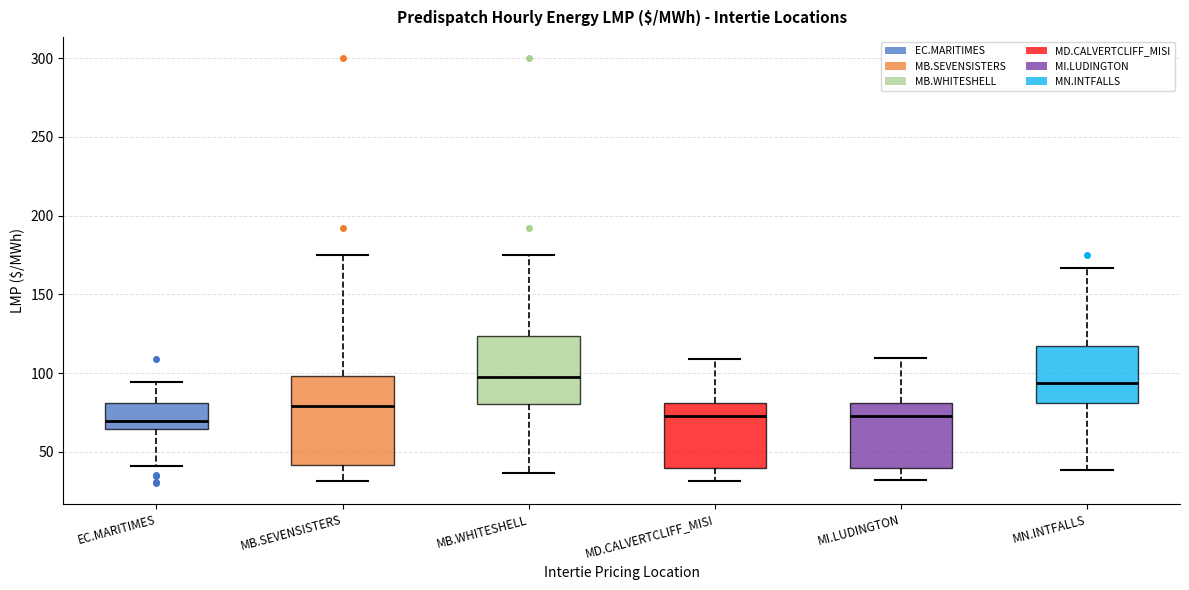

Where is the lower edge of the box for MI.LUDINGTON on the y-axis? The values are not printed on the chart, so give them approximately, as read against the axis.

40